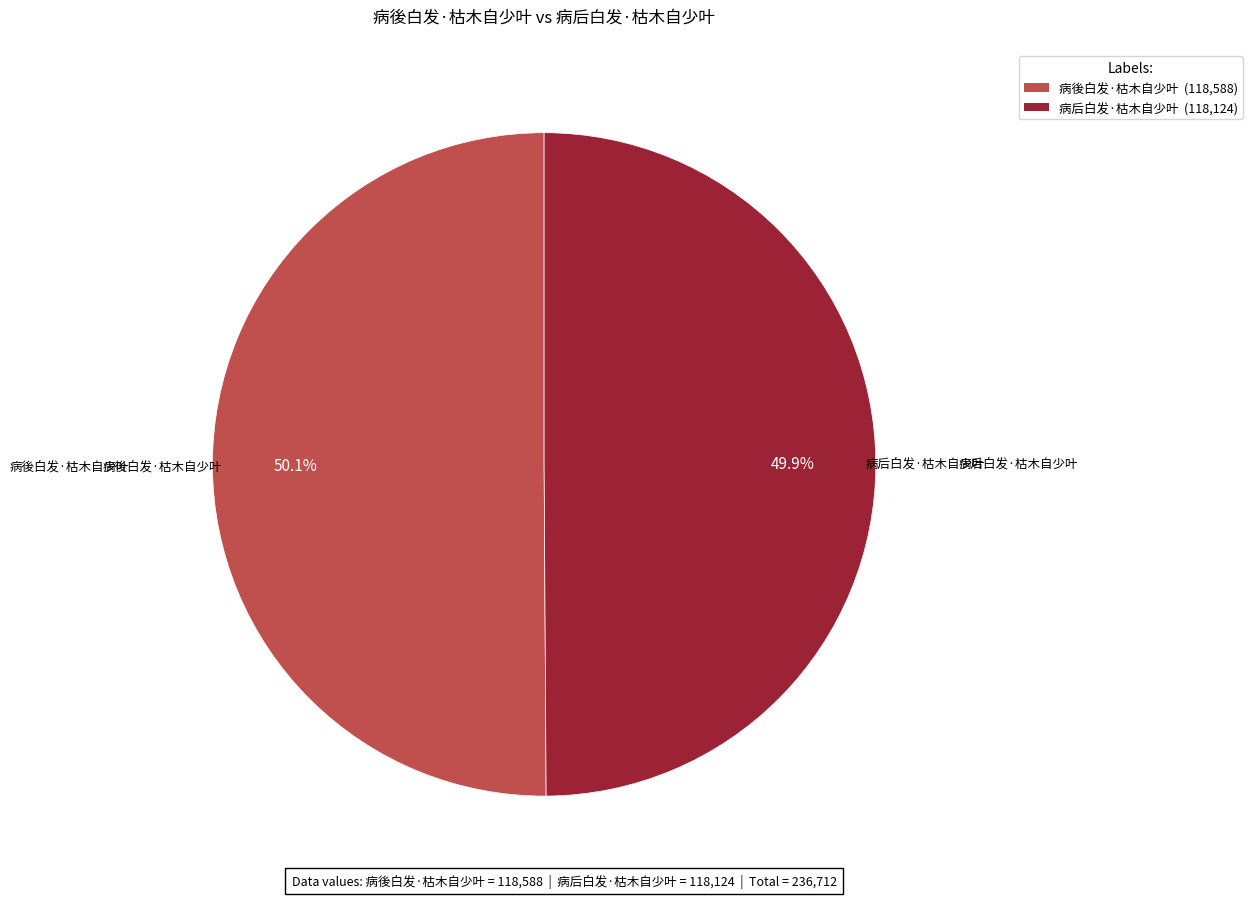

What portion of the pie excludes 病后白发·枯木自少叶 (118,124)?

50.1%